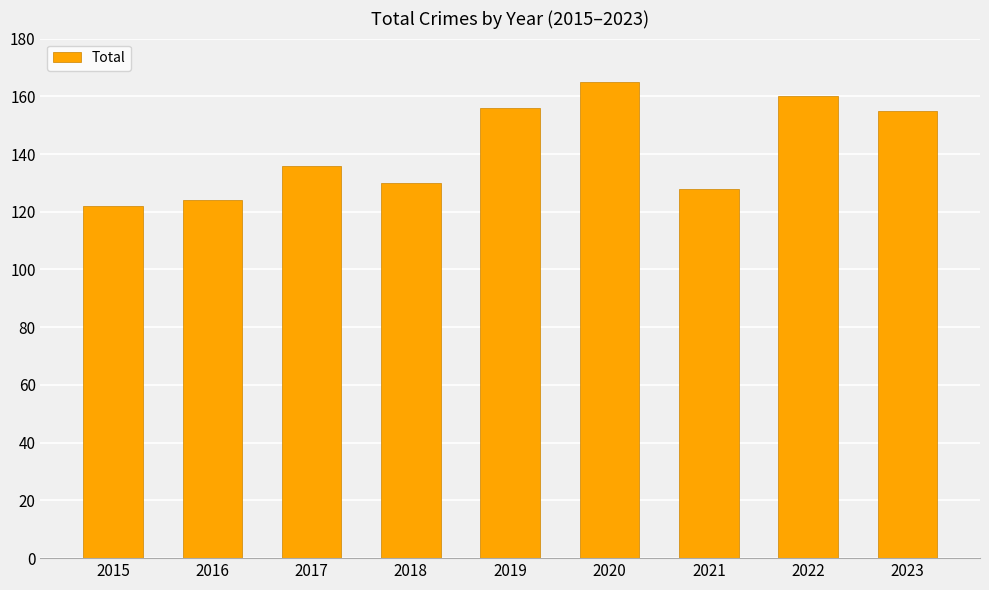

What is the difference between the values at 2016 and 2018?

6